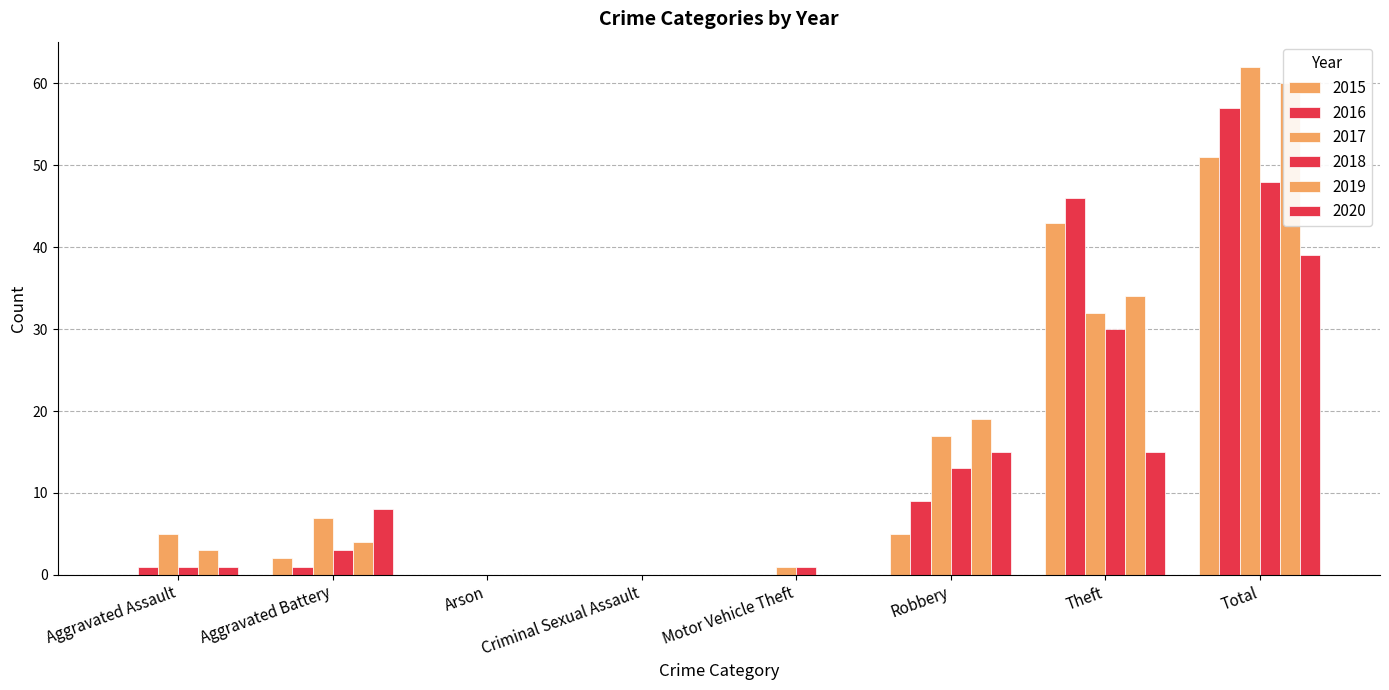

What are all the series names shown in the legend?

2015, 2016, 2017, 2018, 2019, 2020